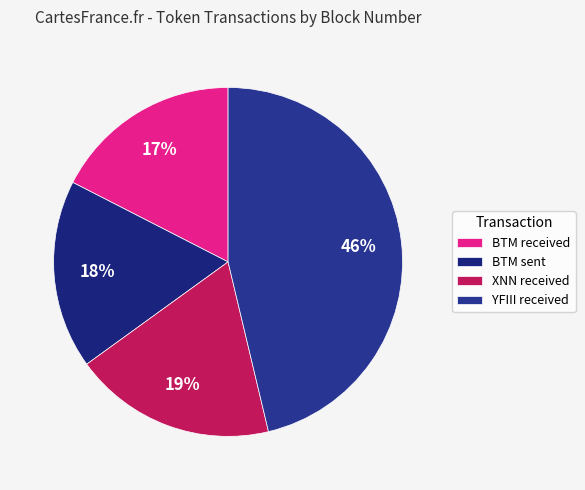

How many segments does this pie chart have?

4